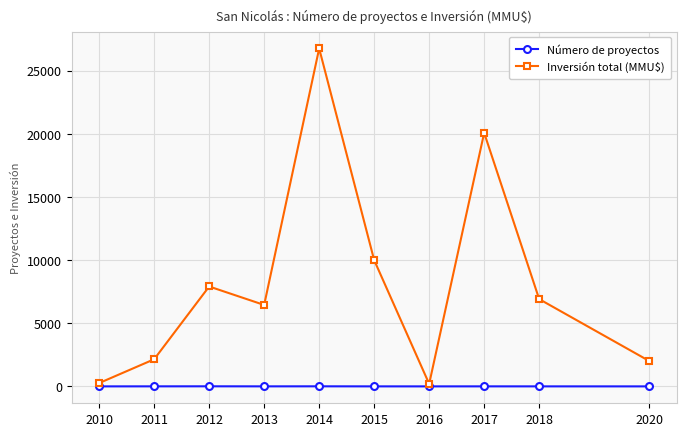

Where is the first local minimum for Inversión total (MMU$)?

2013